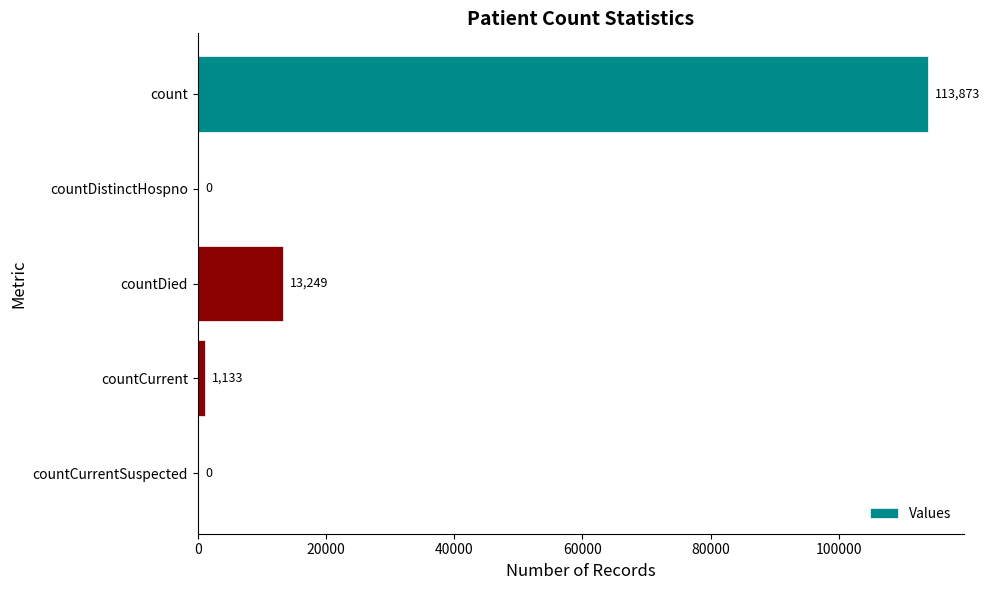

What is the sum of all values?

128255